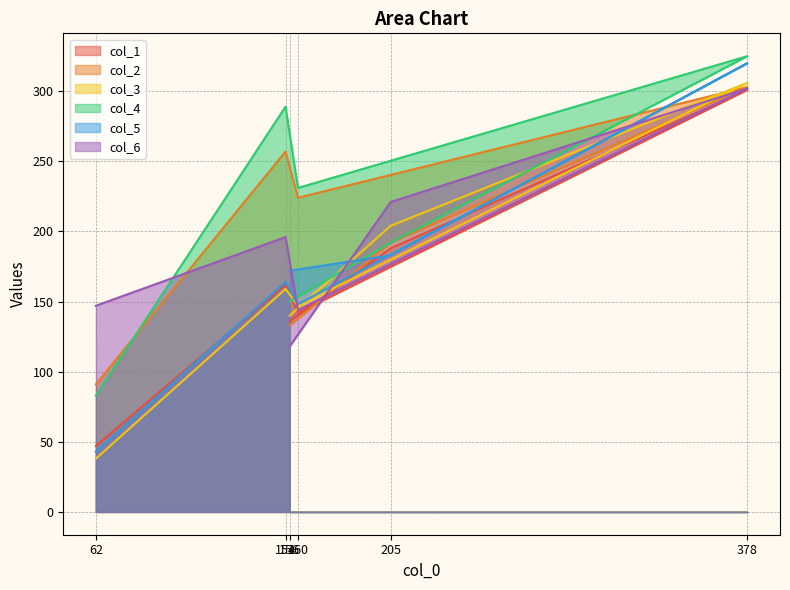

At how many categories does at least one series exceed 61?

6